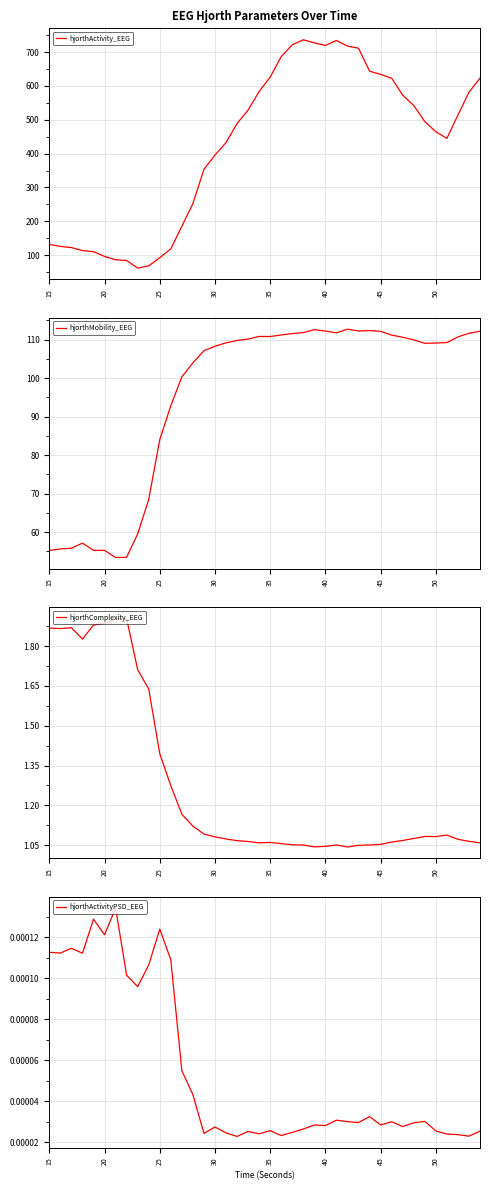

What is the average value of the hjorthActivity_EEG series?

423.8